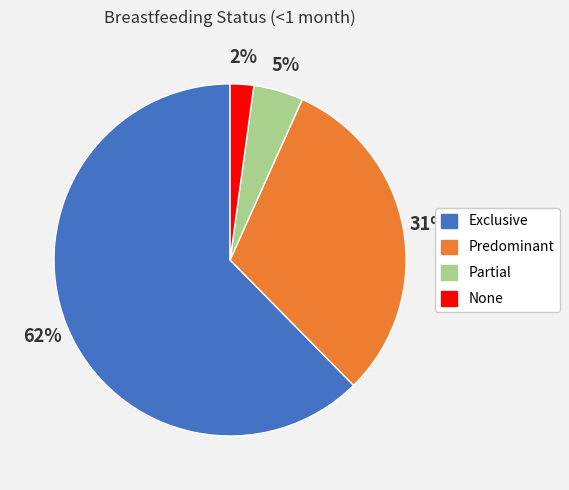

Between Partial and Exclusive, which is larger?

Exclusive